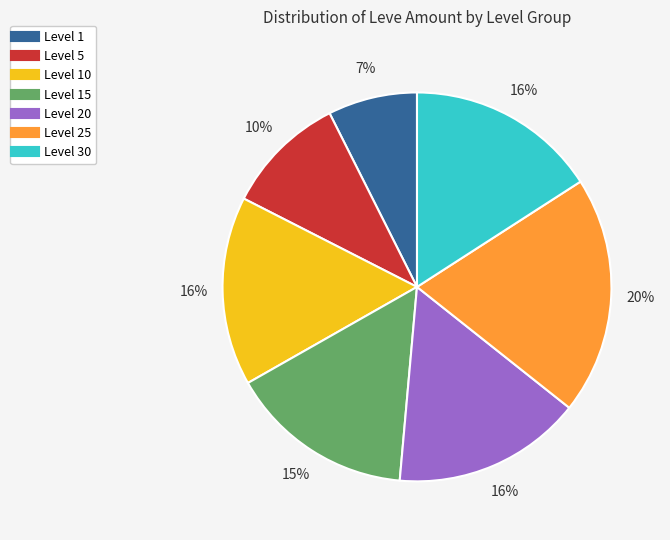

Does any single category account for the majority?

No